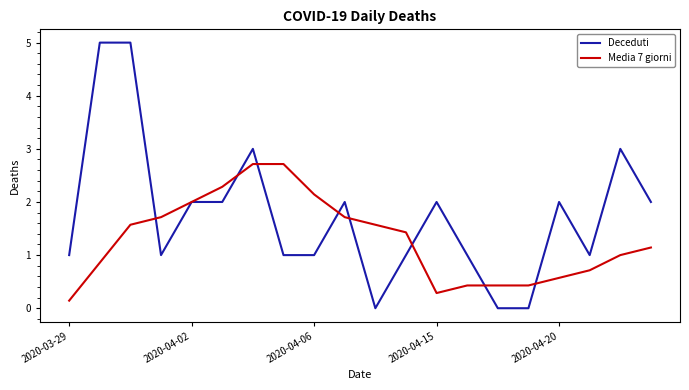

Which series has the largest range (max minus min)?

Deceduti